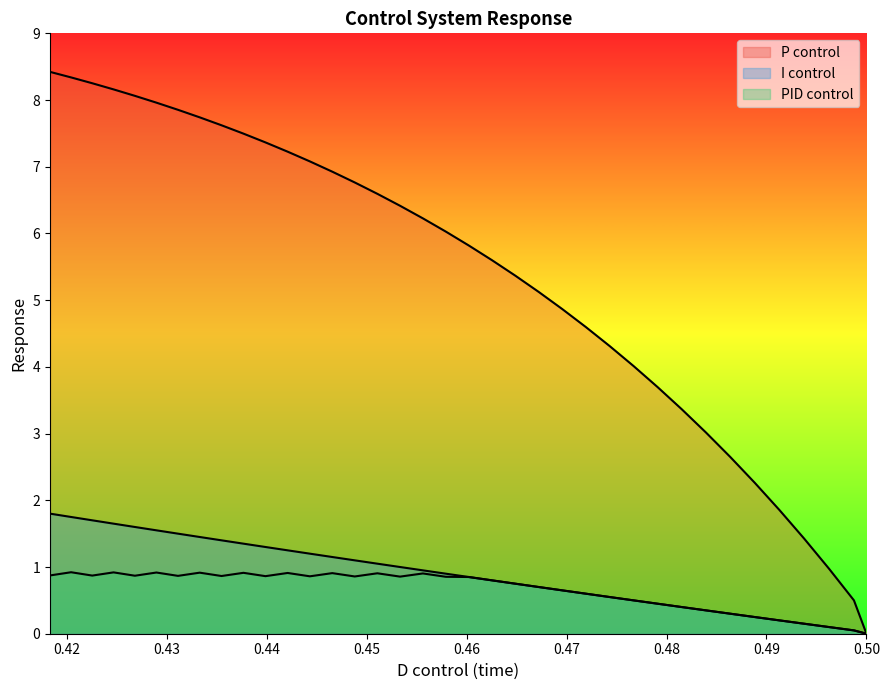

Rank the series by their maximum value, from highest to lowest.

P control, I control, PID control